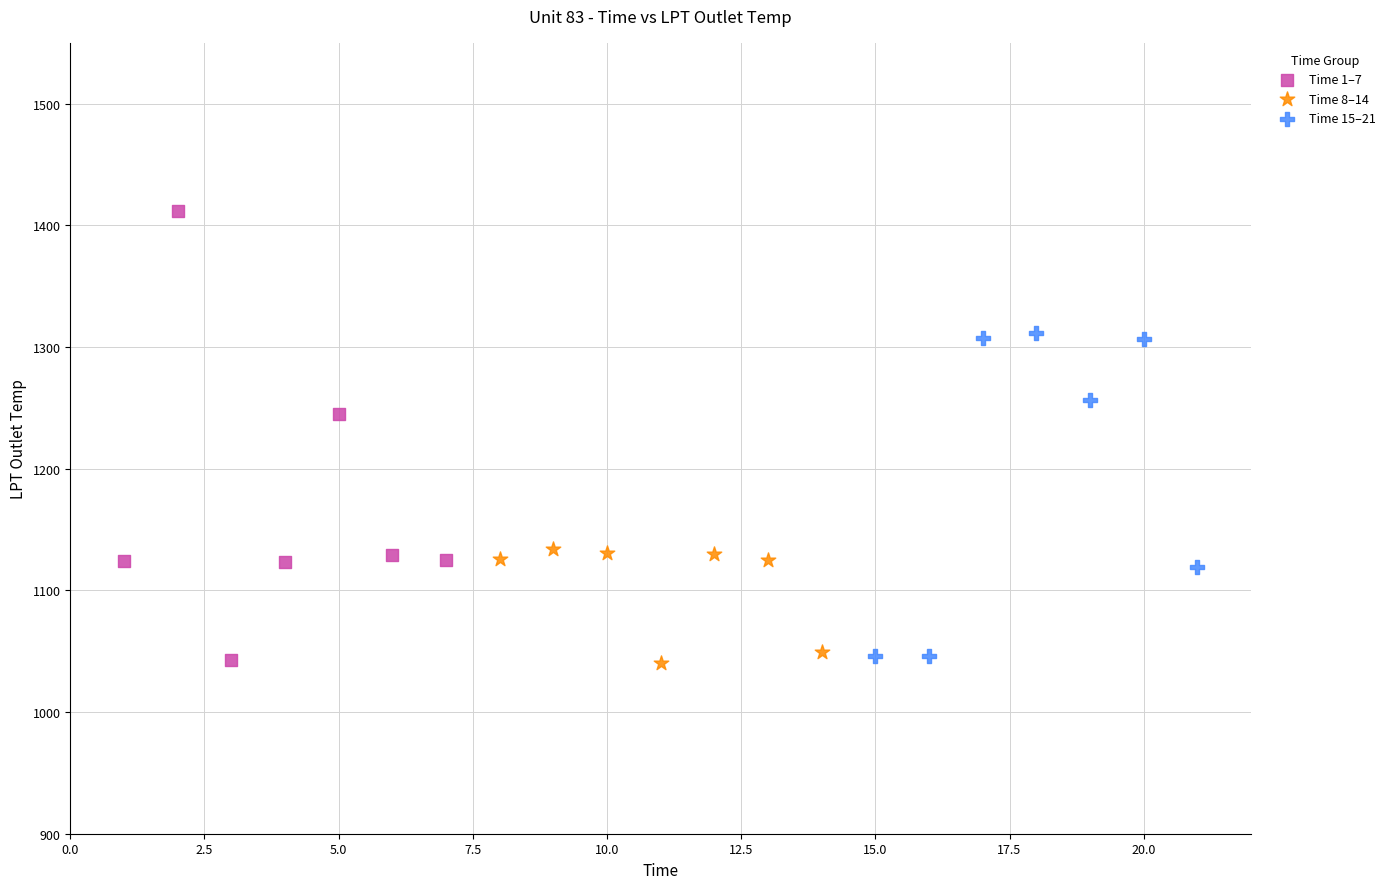

Which series contains the highest Y value?

Time 1–7